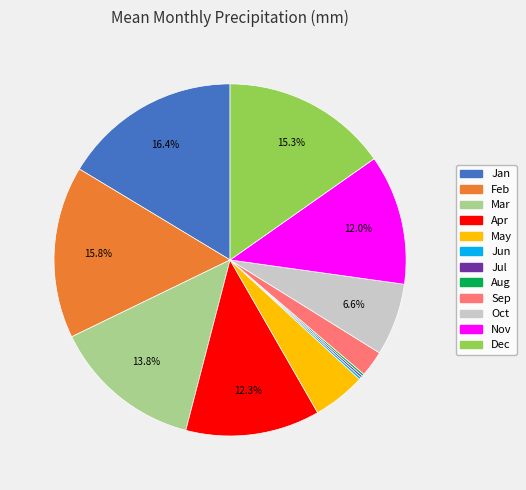

What percentage is the May slice, to the nearest percent?

5%